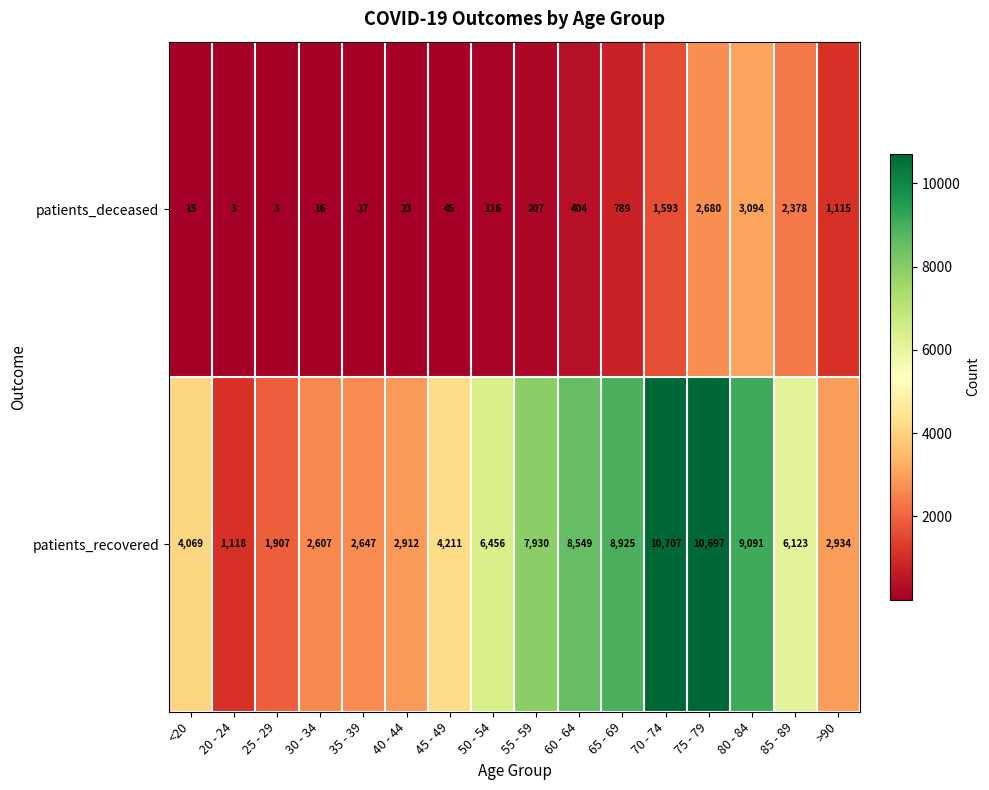

What is the total value across all series at 25 - 29?

1910